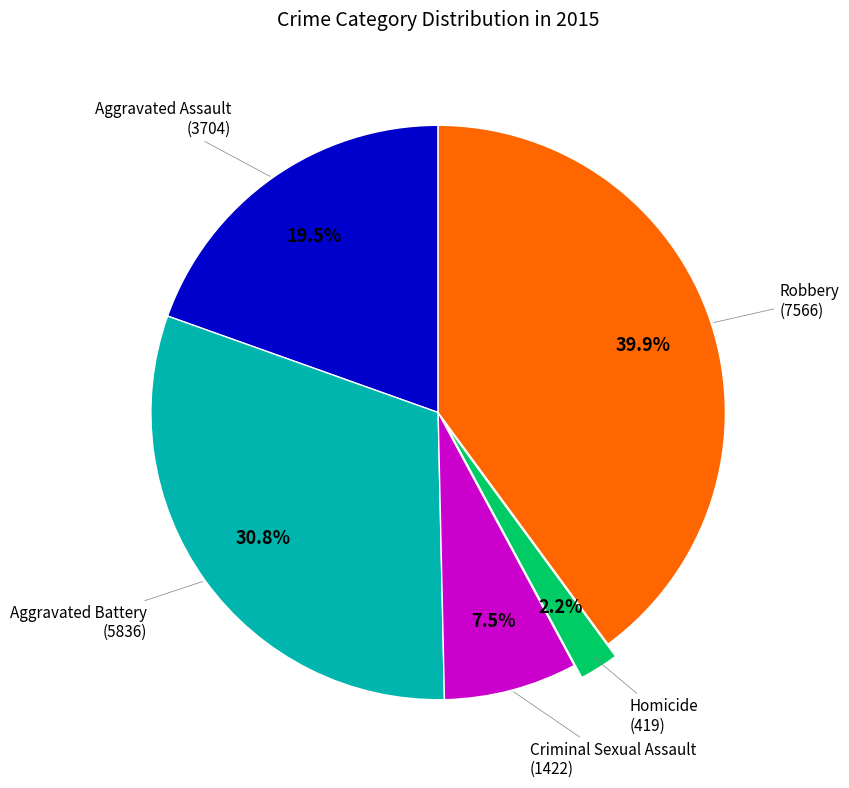

What percentage is the Homicide slice, to the nearest percent?

2%